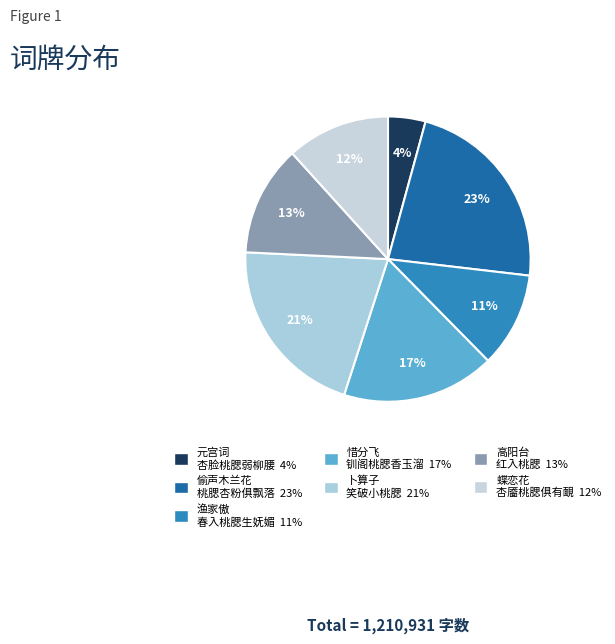

Count the number of slices in the pie.

7